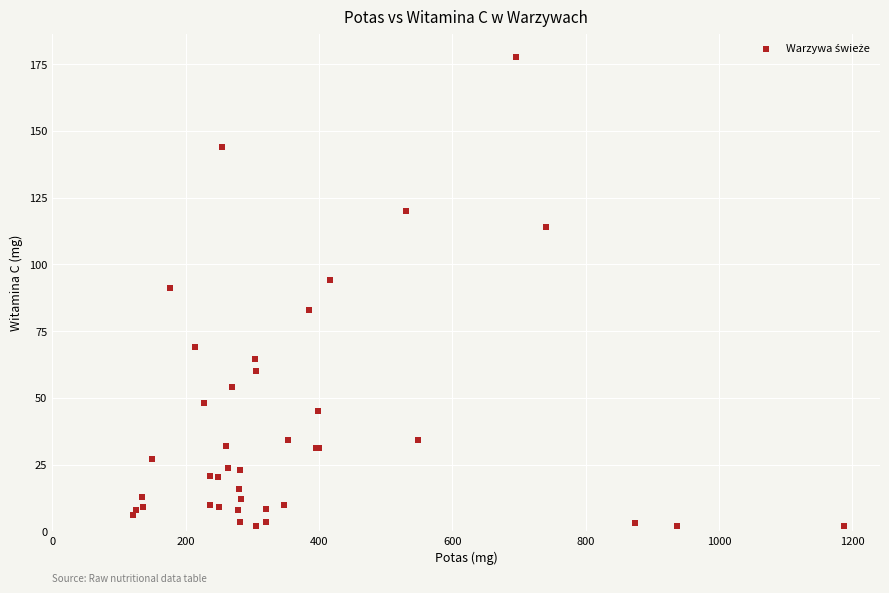

What Y value in the scatter plot is closest to 89?

91.0